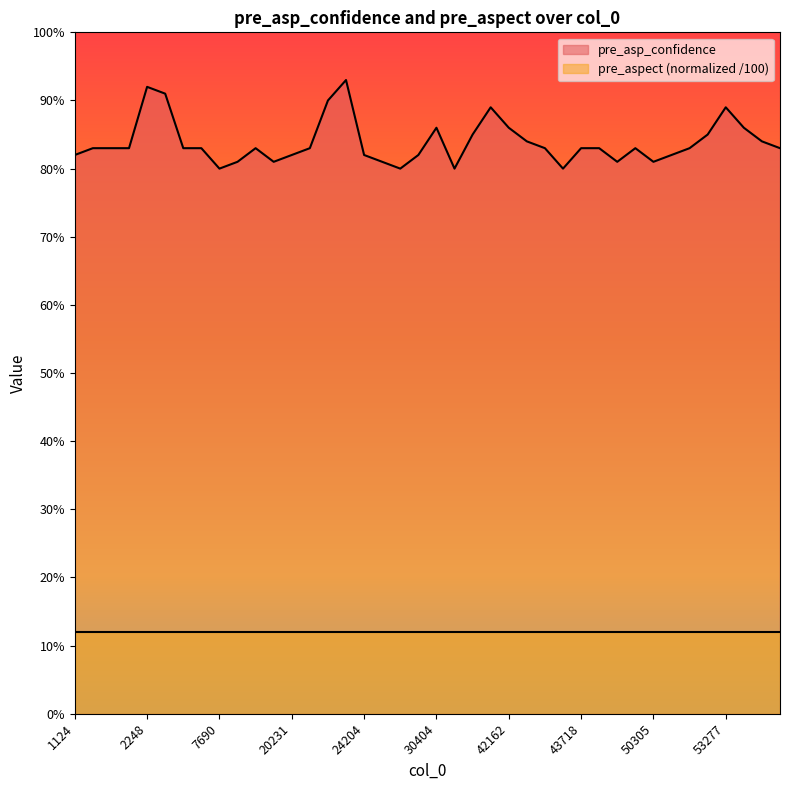

What is the difference between the second highest and second lowest values?

0.1